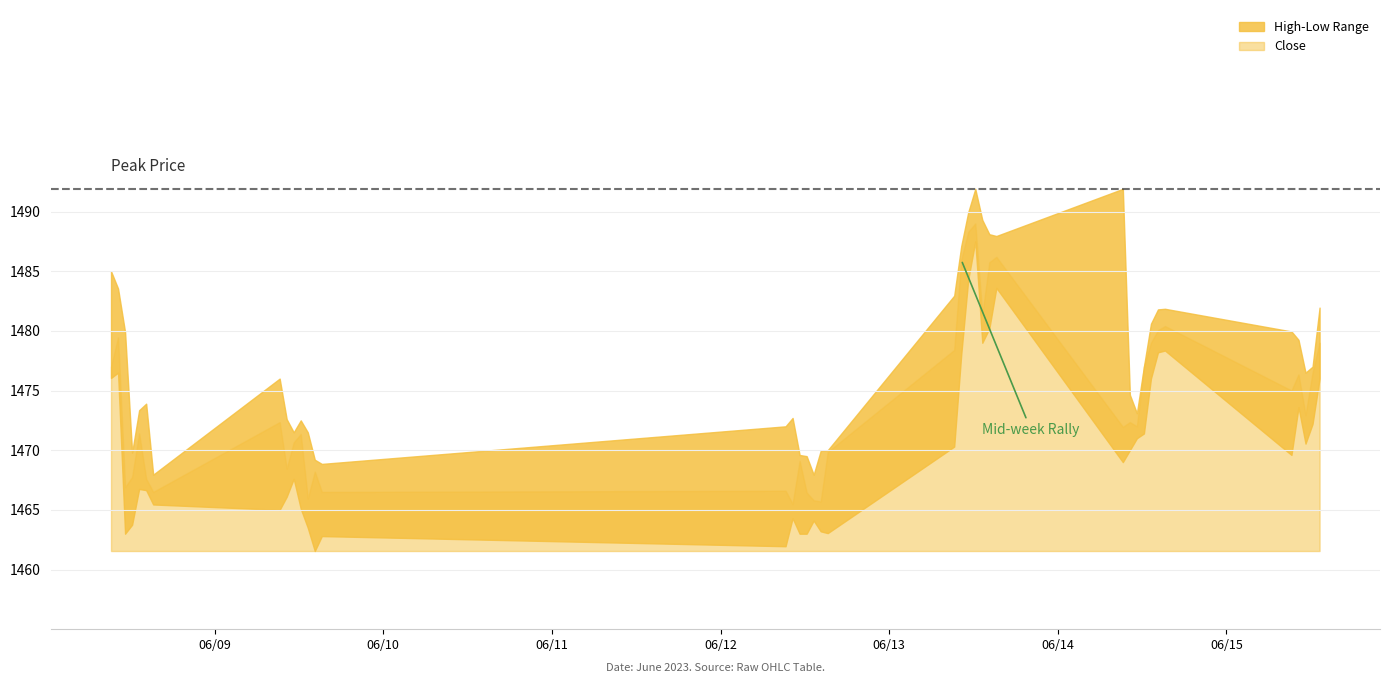

How many data points in Close are above 1472?

20